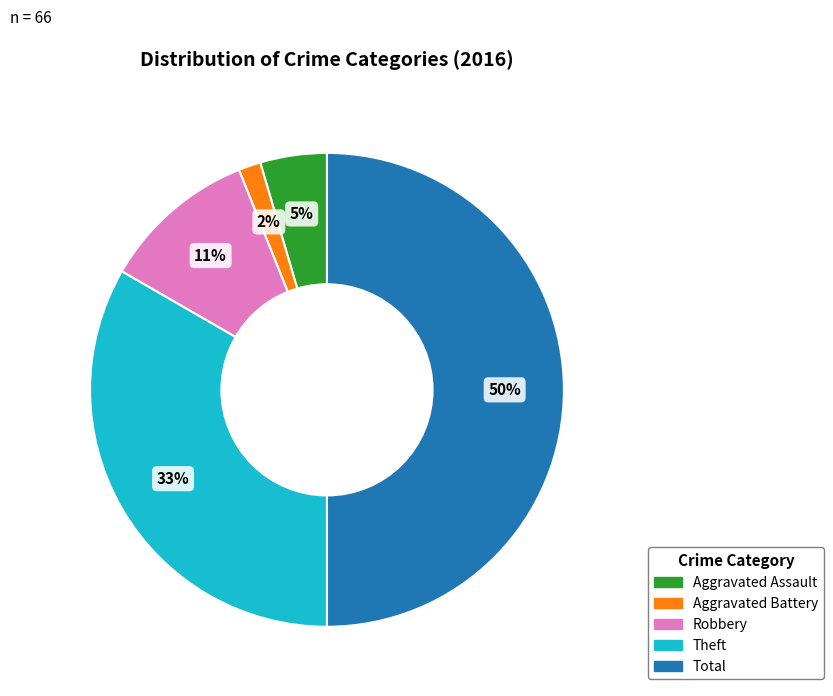

Is the sum of Theft and Aggravated Assault greater than half?

No